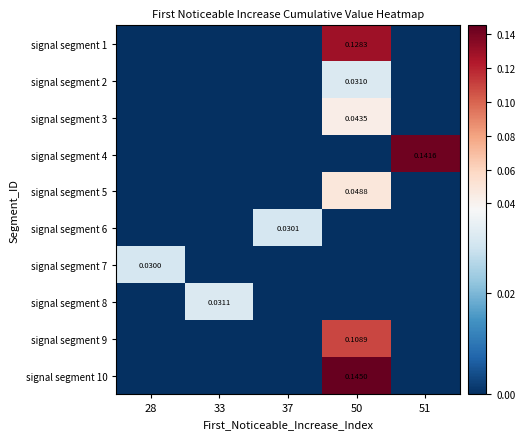

Reading left to right, extract all data points from this chart.

row_0: 28=0.0	33=0.0	37=0.0	50=0.1	51=0.0
row_1: 28=0.0	33=0.0	37=0.0	50=0.0	51=0.0
row_2: 28=0.0	33=0.0	37=0.0	50=0.0	51=0.0
row_3: 28=0.0	33=0.0	37=0.0	50=0.0	51=0.1
row_4: 28=0.0	33=0.0	37=0.0	50=0.0	51=0.0
row_5: 28=0.0	33=0.0	37=0.0	50=0.0	51=0.0
row_6: 28=0.0	33=0.0	37=0.0	50=0.0	51=0.0
row_7: 28=0.0	33=0.0	37=0.0	50=0.0	51=0.0
row_8: 28=0.0	33=0.0	37=0.0	50=0.1	51=0.0
row_9: 28=0.0	33=0.0	37=0.0	50=0.1	51=0.0